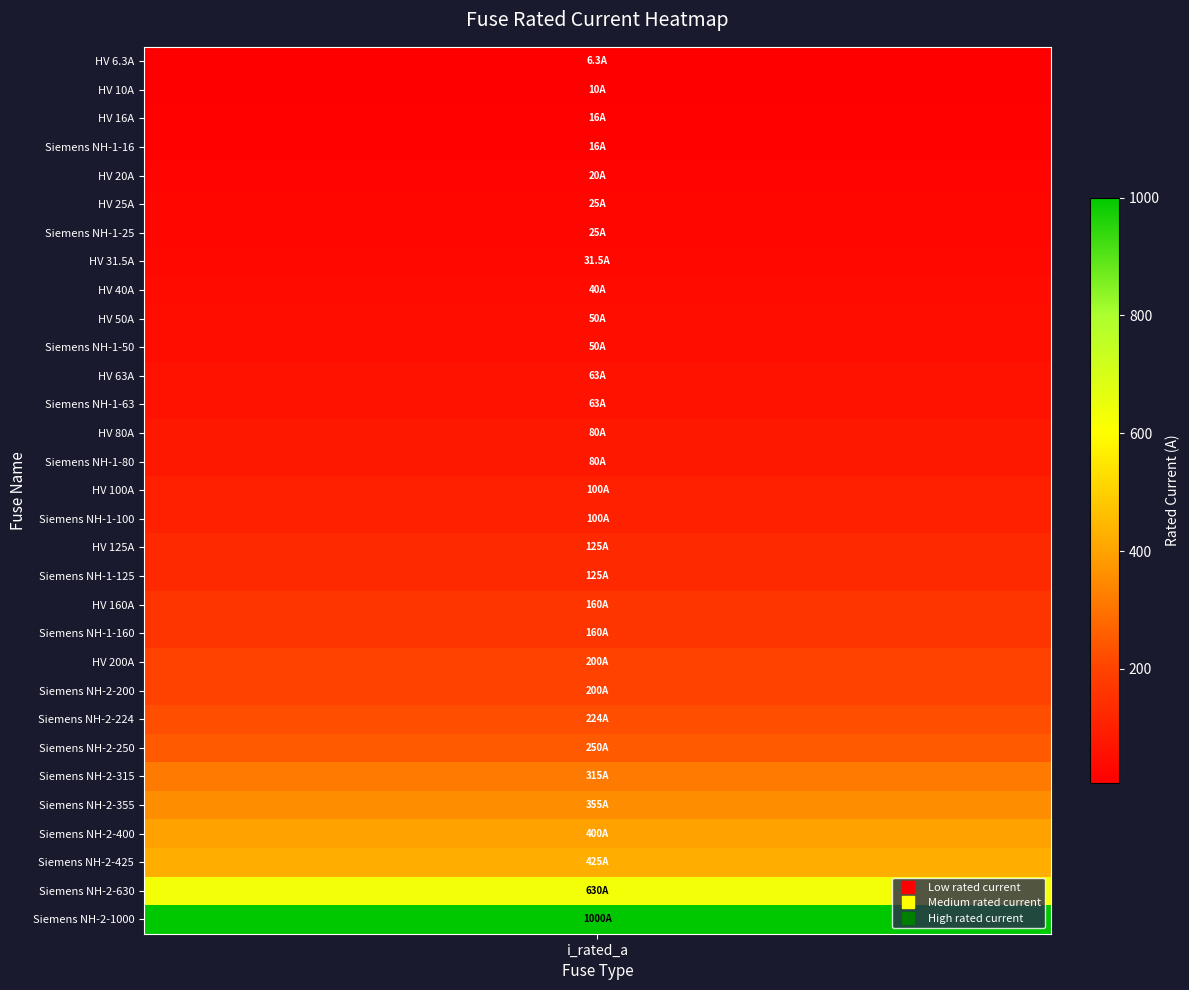

What is the difference between the second highest and minimum values?

623.7